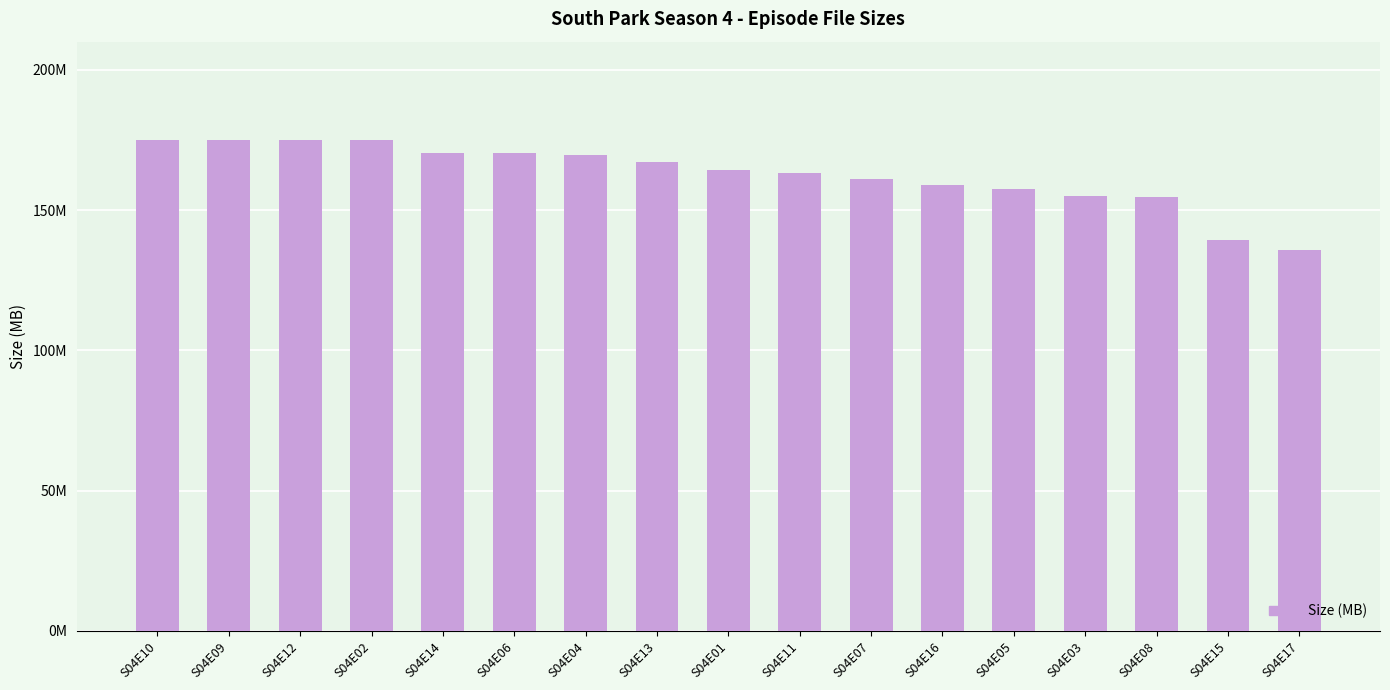

At which label is the value closest to 155?

S04E03